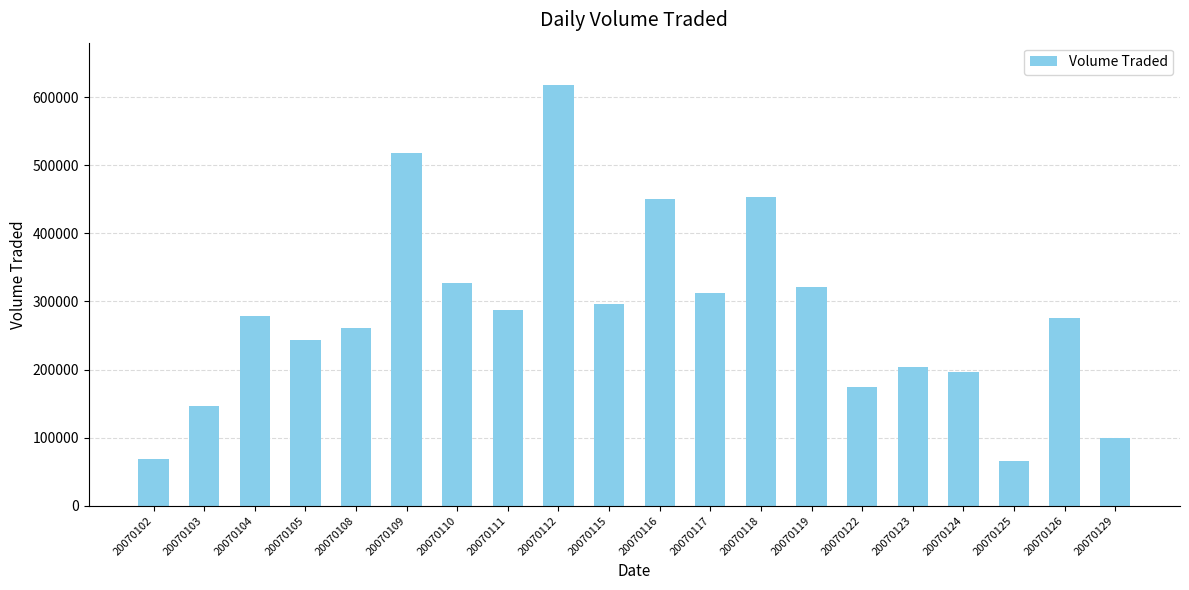

What is the approximate value at 20070117?

312200